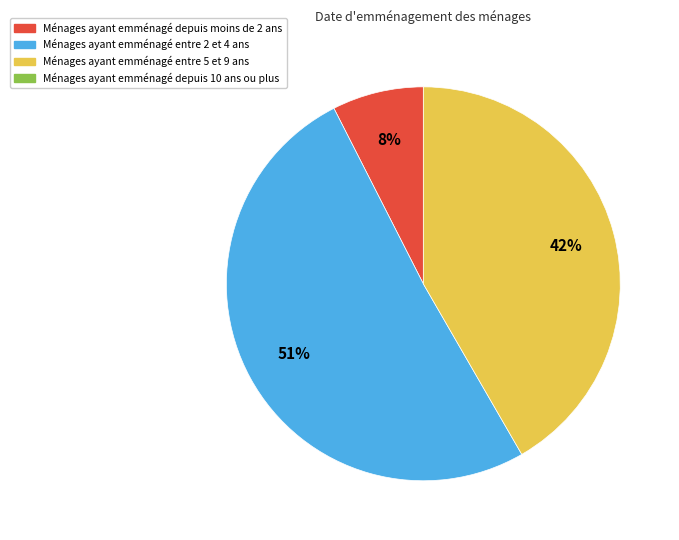

Does any single category account for the majority?

Yes